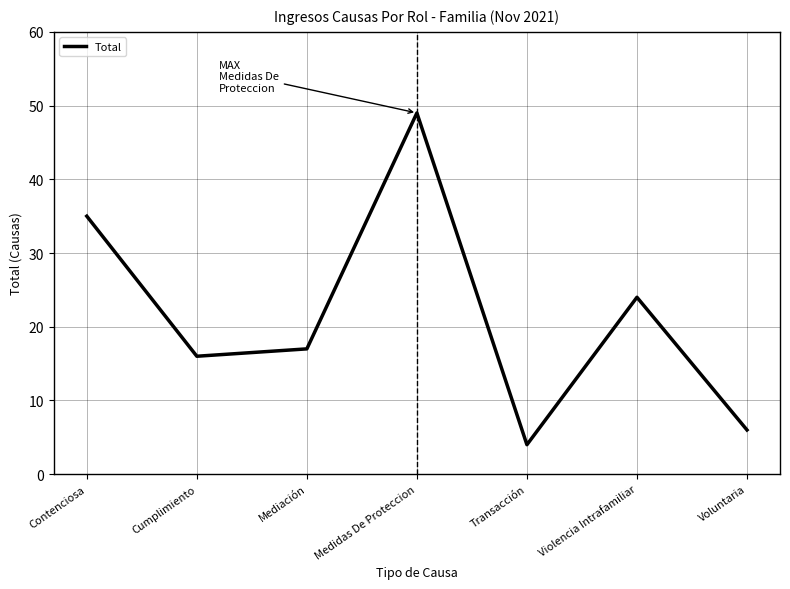

Approximately how many times larger is the value at Cumplimiento compared to Contenciosa?

0.5